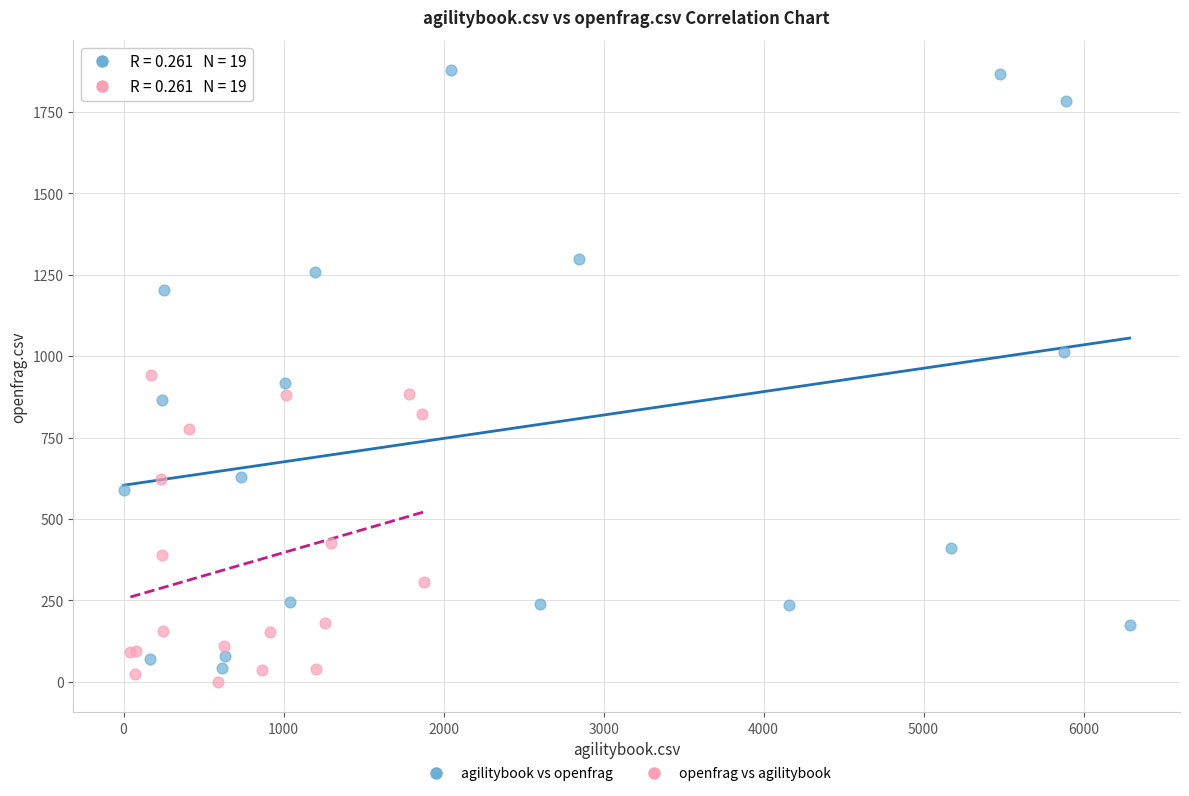

Which series has the widest spread of Y values?

agilitybook vs openfrag